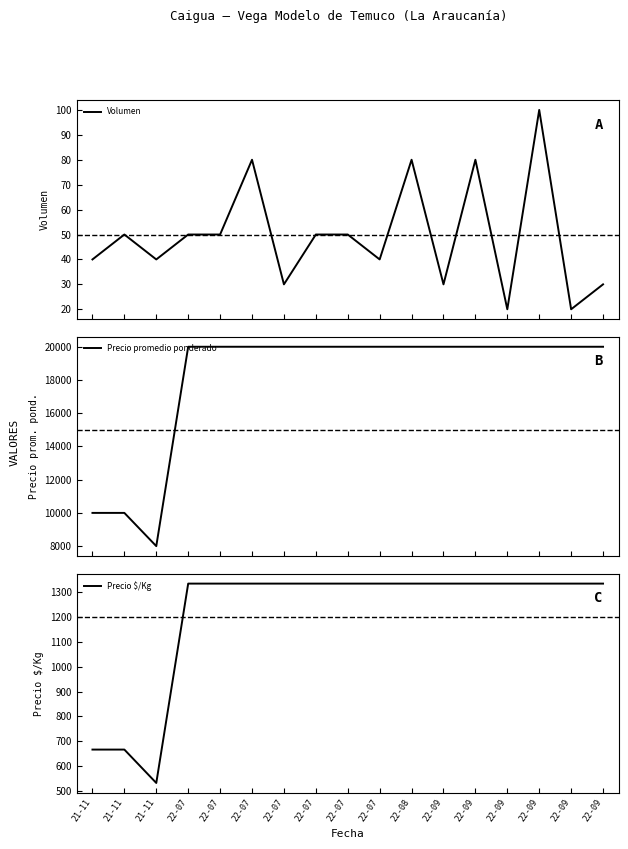

The value of Precio $/Kg at 22-07 is 1825. True or false?

False